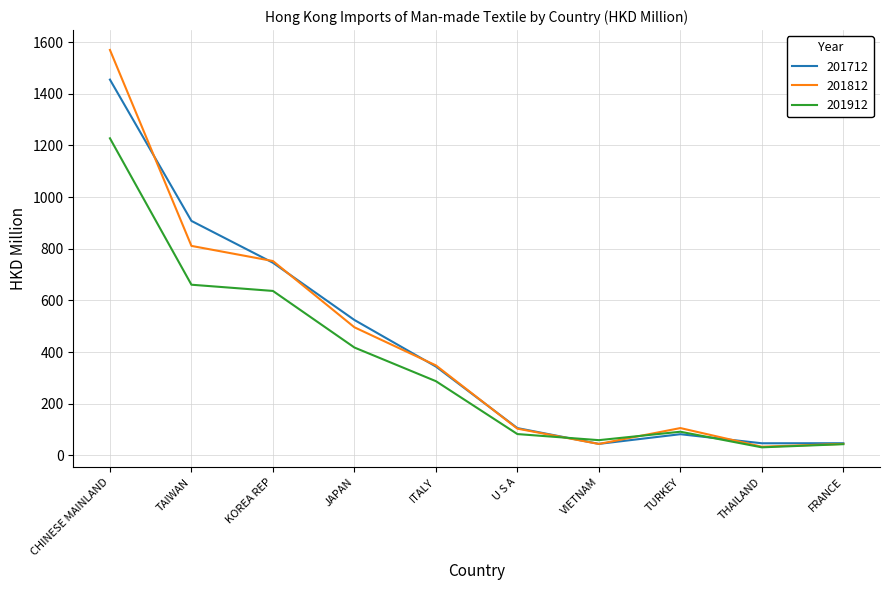

What are all the series names shown in the legend?

201712, 201812, 201912